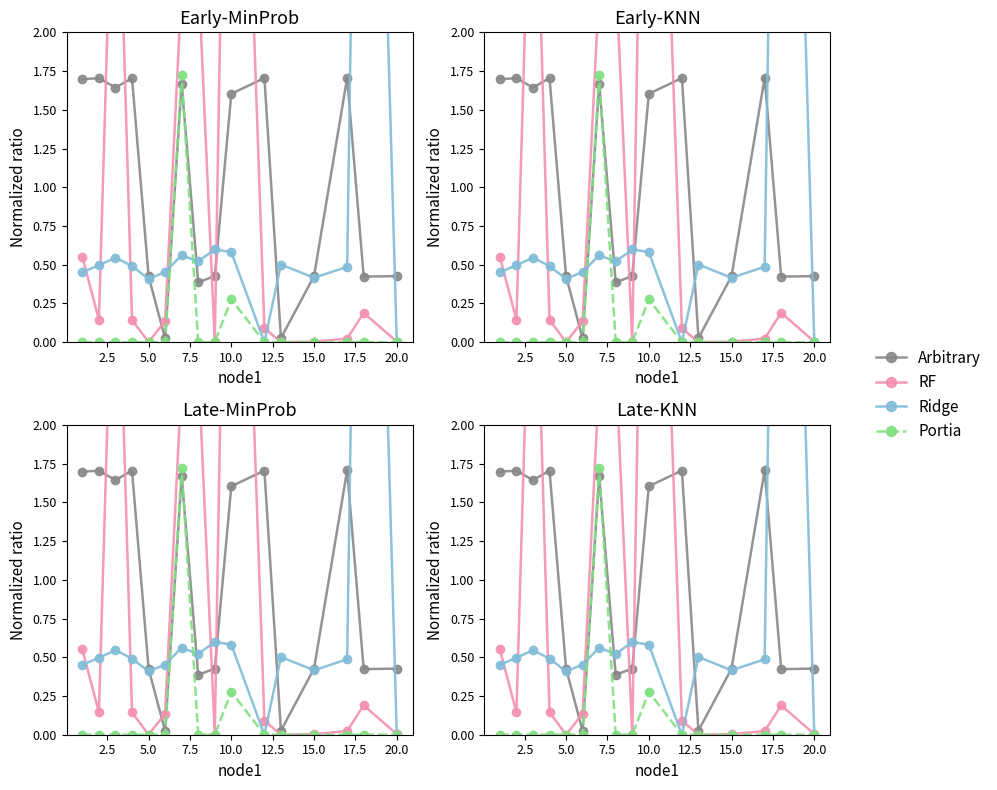

Does the chart have visible grid lines?

No